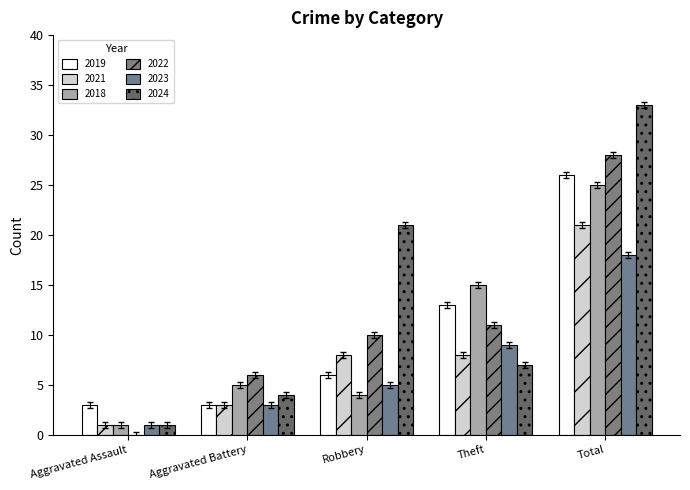

Reading left to right, transcribe all the data shown in this chart.

2019: Aggravated Assault=3	Aggravated Battery=3	Robbery=6	Theft=13	Total=26
2021: Aggravated Assault=1	Aggravated Battery=3	Robbery=8	Theft=8	Total=21
2018: Aggravated Assault=1	Aggravated Battery=5	Robbery=4	Theft=15	Total=25
2022: Aggravated Assault=0	Aggravated Battery=6	Robbery=10	Theft=11	Total=28
2023: Aggravated Assault=1	Aggravated Battery=3	Robbery=5	Theft=9	Total=18
2024: Aggravated Assault=1	Aggravated Battery=4	Robbery=21	Theft=7	Total=33